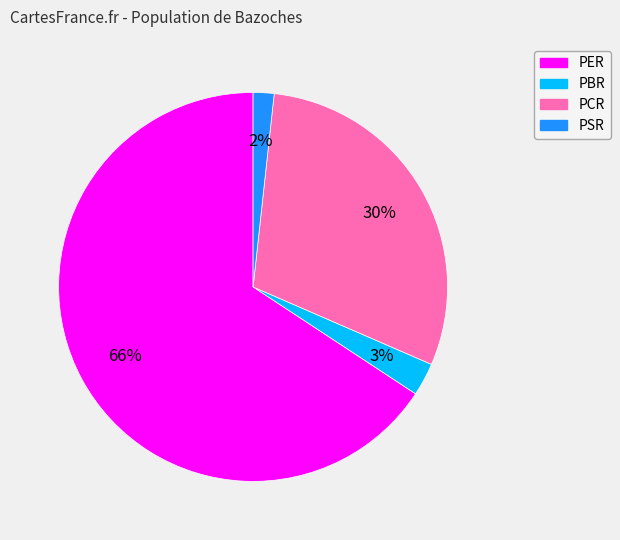

To the nearest percent, what portion does PSR represent?

2%